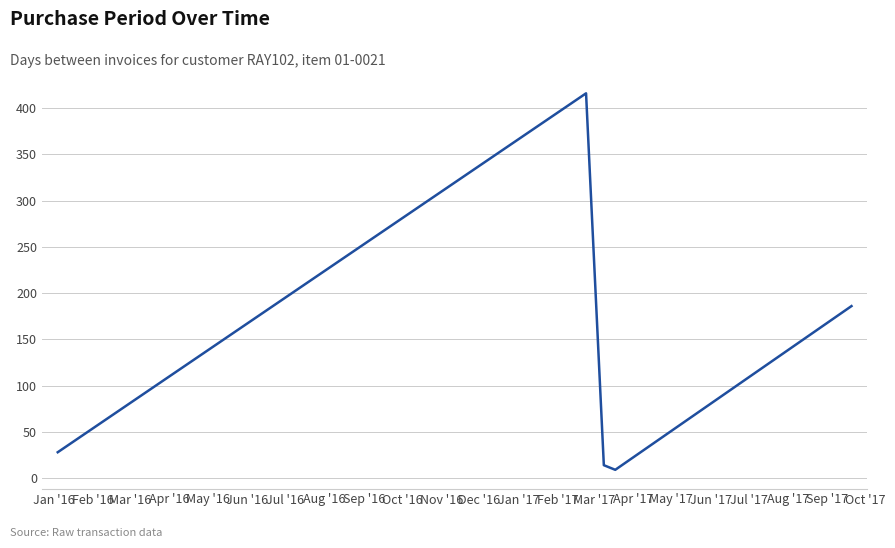

How many interior local peaks (higher than both neighbors) does the data have?

1